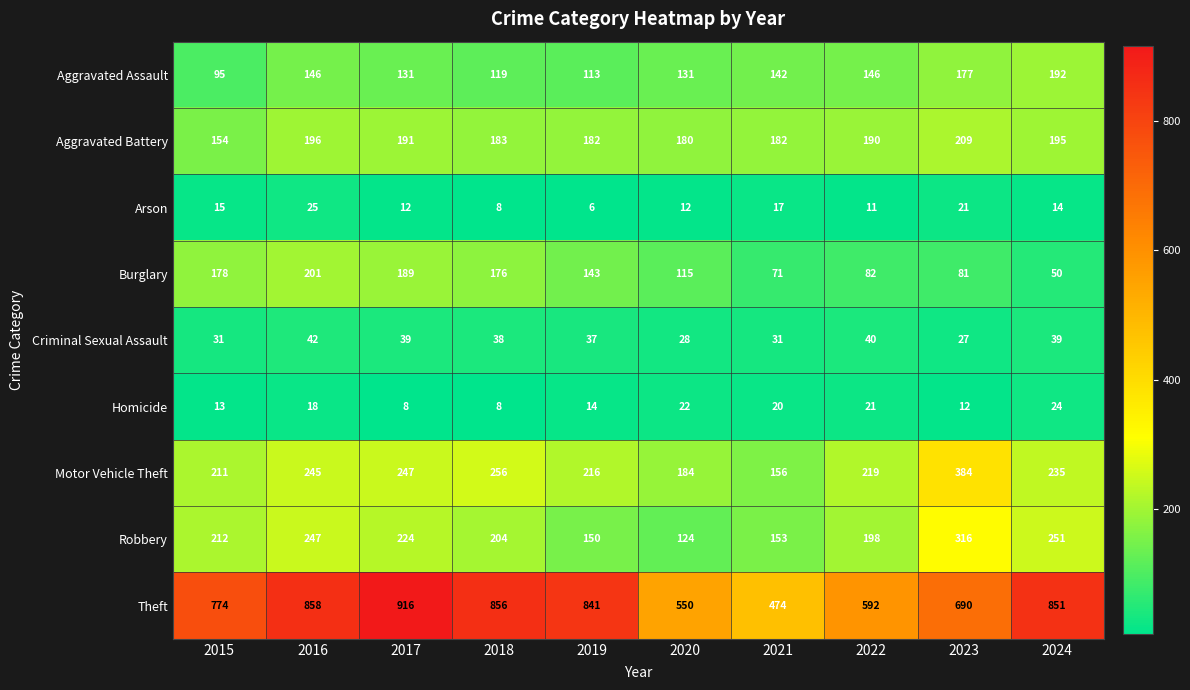

Rank the series at 2023 from highest to lowest value.

Theft, Motor Vehicle Theft, Robbery, Aggravated Battery, Aggravated Assault, Burglary, Criminal Sexual Assault, Arson, Homicide